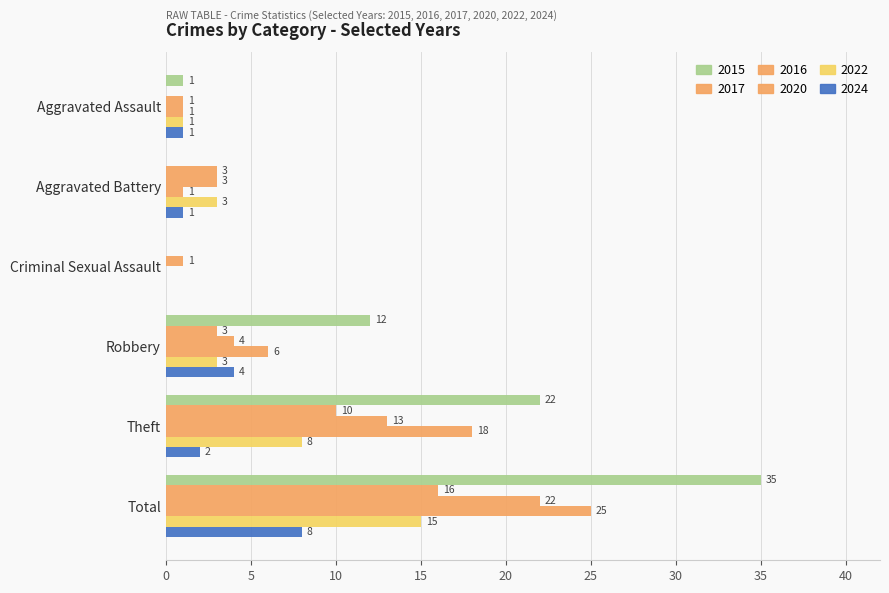

Where is 2024 nearest to the value 4?

Robbery